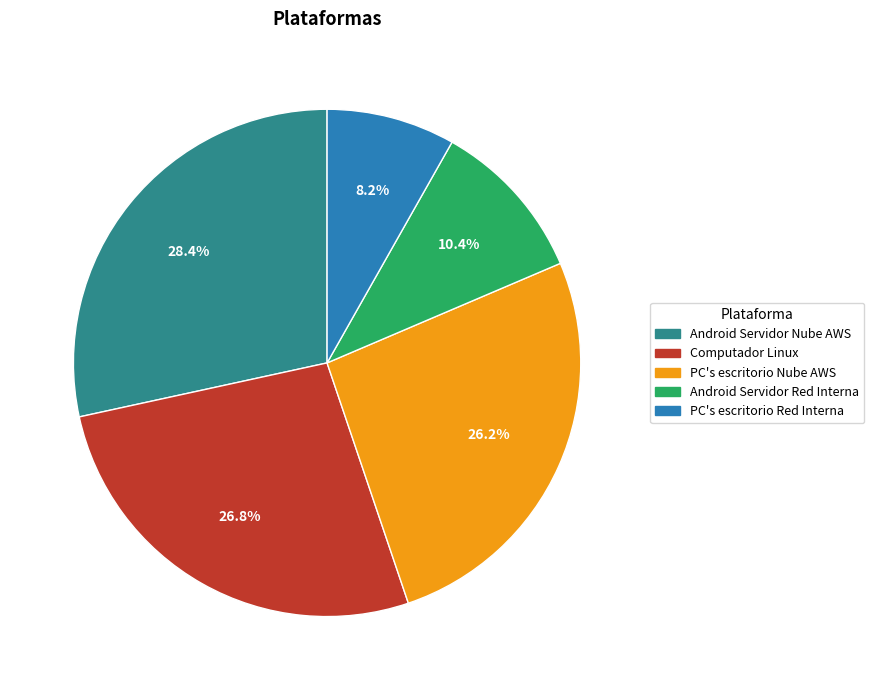

Is there a majority slice in this chart?

No